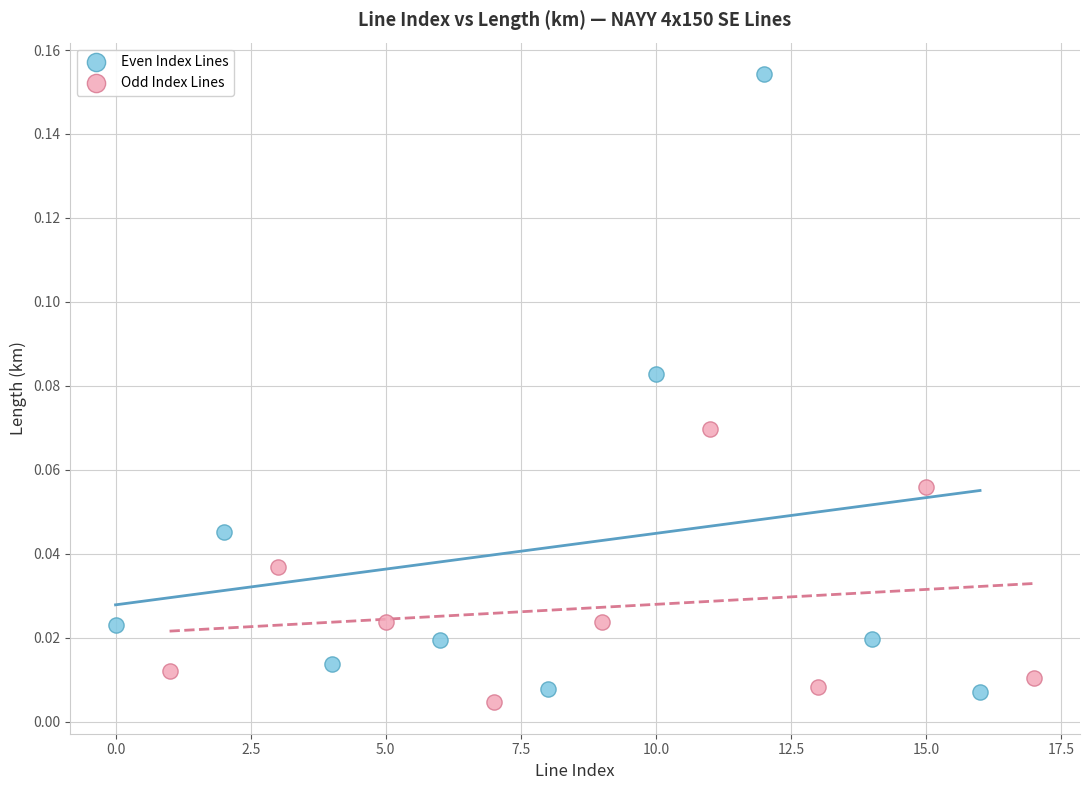

Which series contains the highest Y value?

Even Index Lines